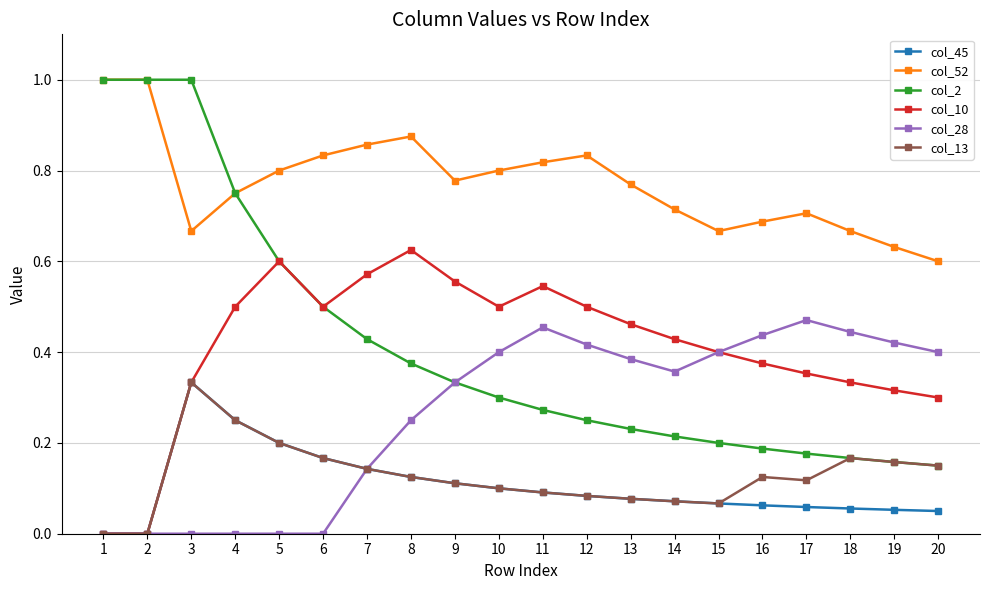

What is the total value across all series at 16?

1.9